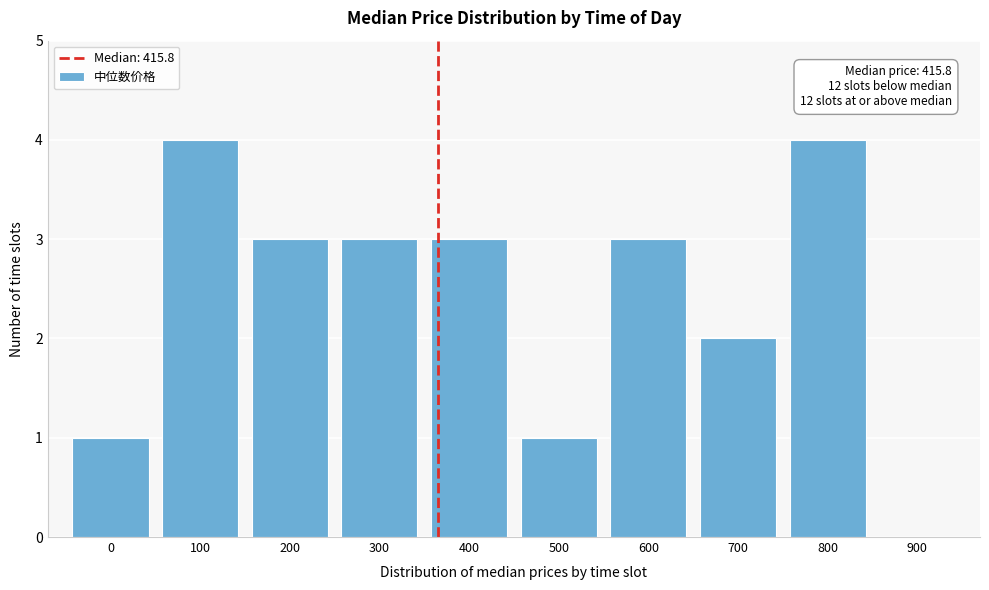

Reading left to right, what are all the values shown in this chart?

0=1	100=4	200=3	300=3	400=3	500=1	600=3	700=2	800=4	900=0